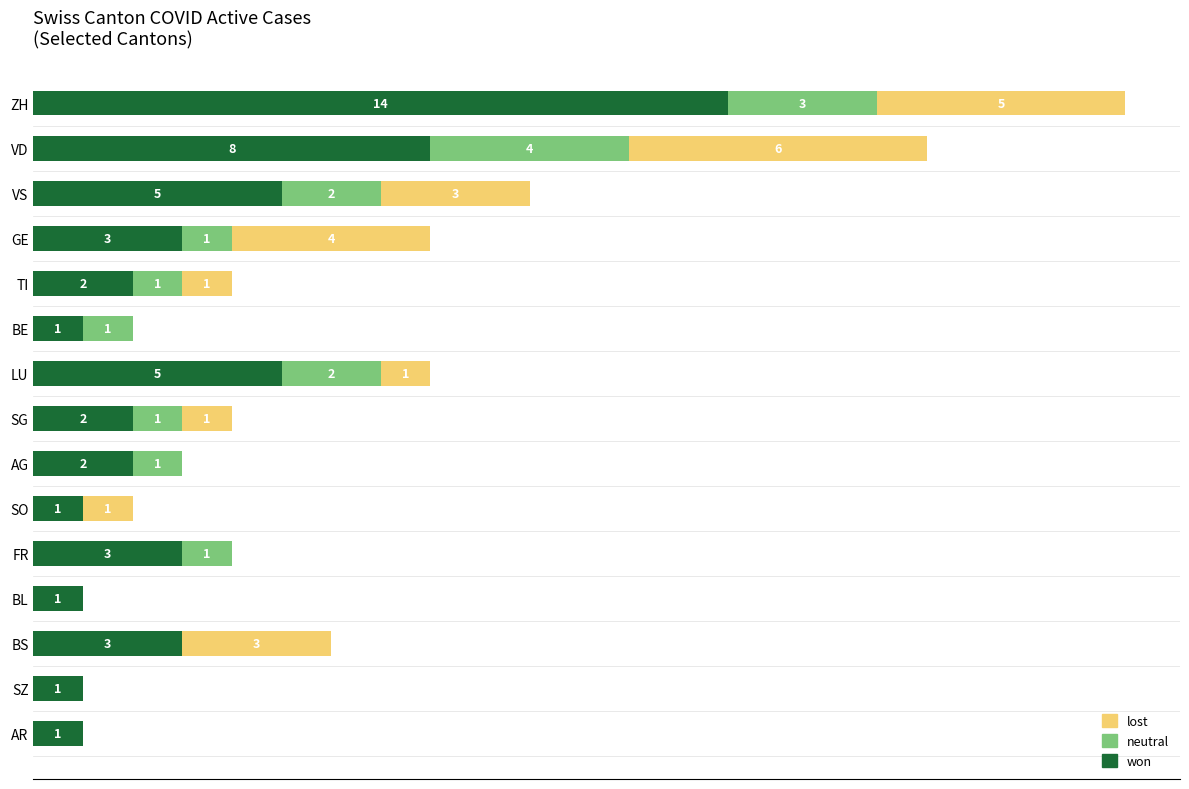

At which label is won closest to 7?

VD